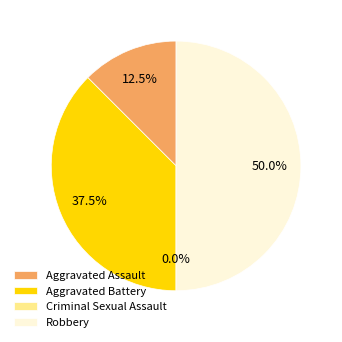

Rank the categories by value from highest to lowest.

Robbery, Aggravated Battery, Aggravated Assault, Criminal Sexual Assault